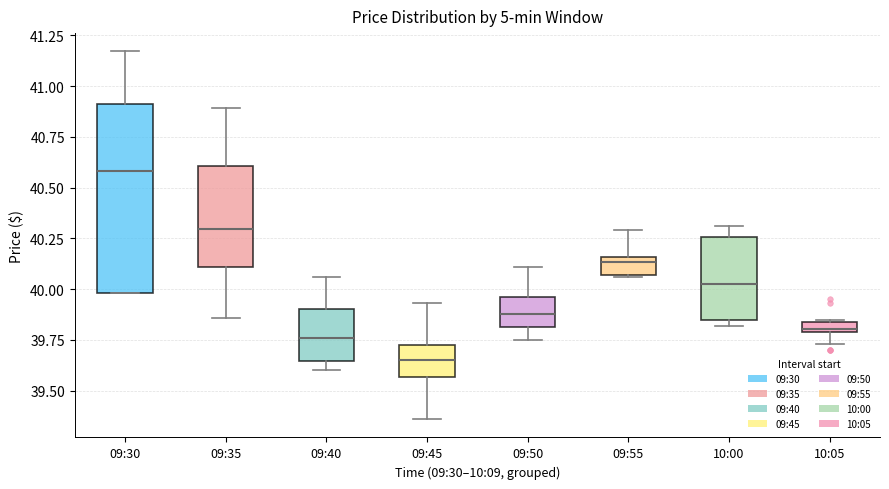

Where is the lower edge of the box for 09:40 on the y-axis? The values are not printed on the chart, so give them approximately, as read against the axis.

39.65